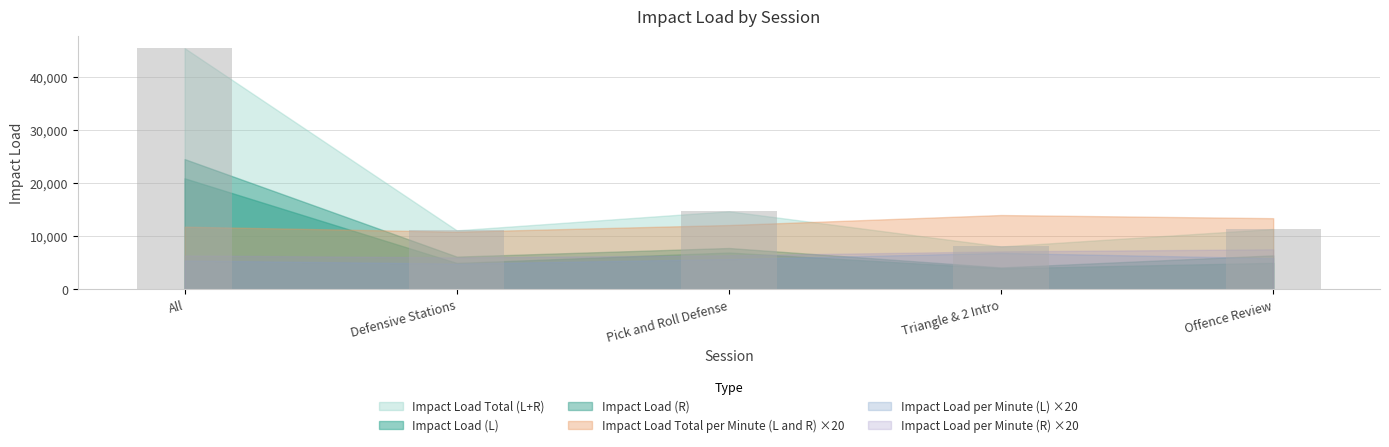

What is the approximate value at Pick and Roll Defense?

14694.9